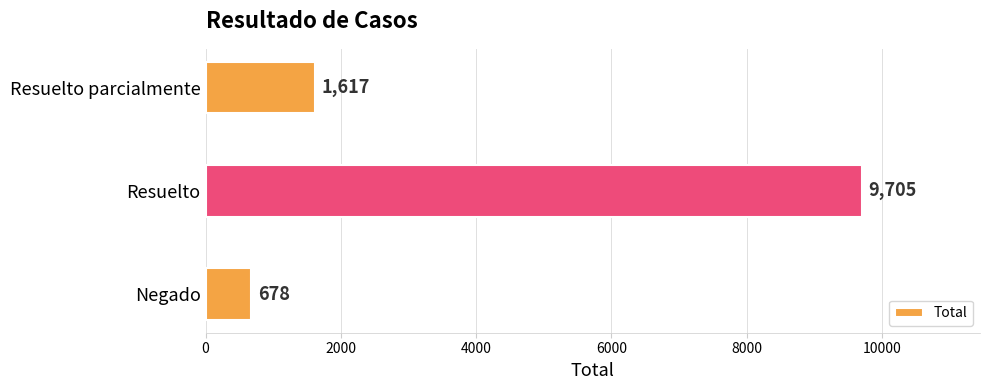

Rank the categories by value from lowest to highest.

Negado, Resuelto parcialmente, Resuelto